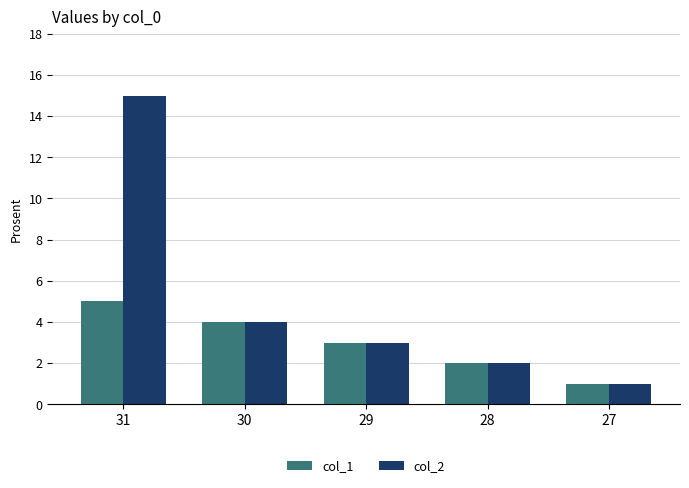

Count the number of data series in this chart.

2